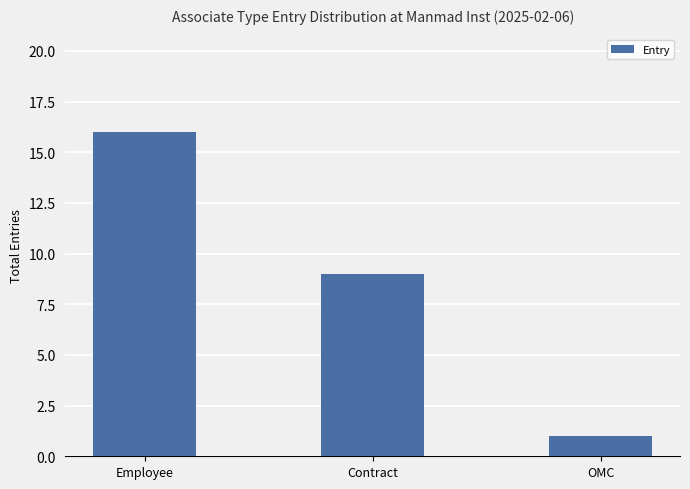

At which category does the chart reach its peak across all series?

Employee